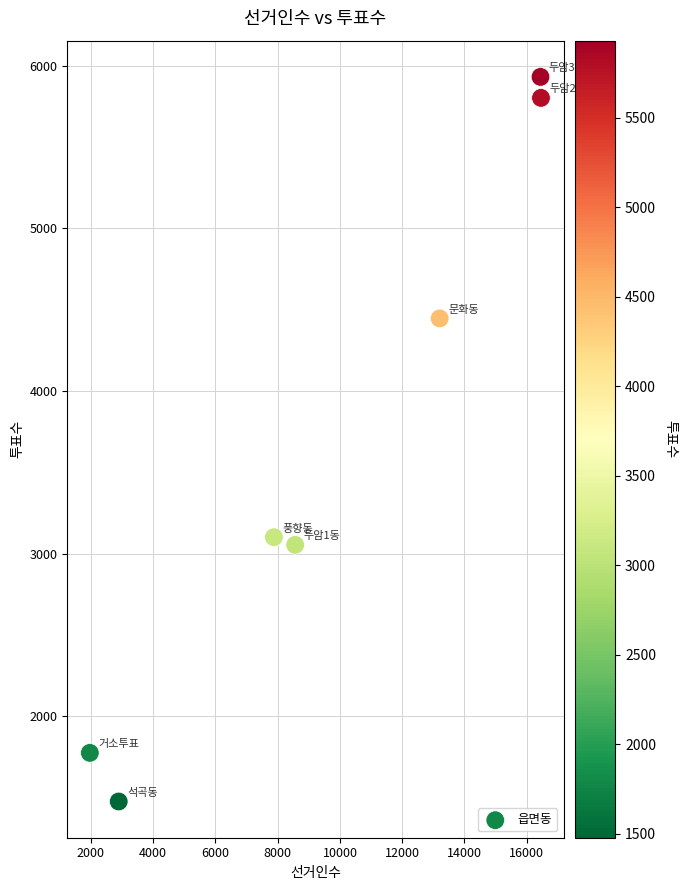

What is the range of X values (max minus min)?

14492